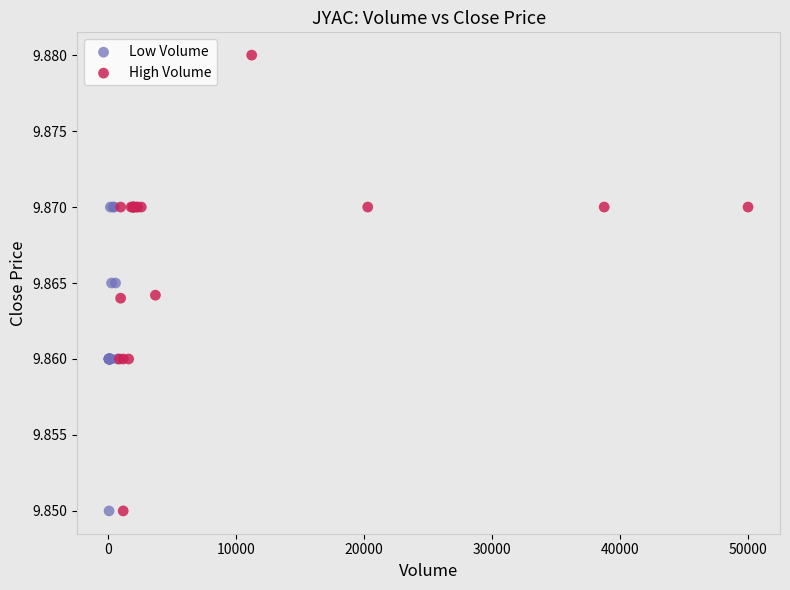

Which series has the widest spread of Y values?

High Volume